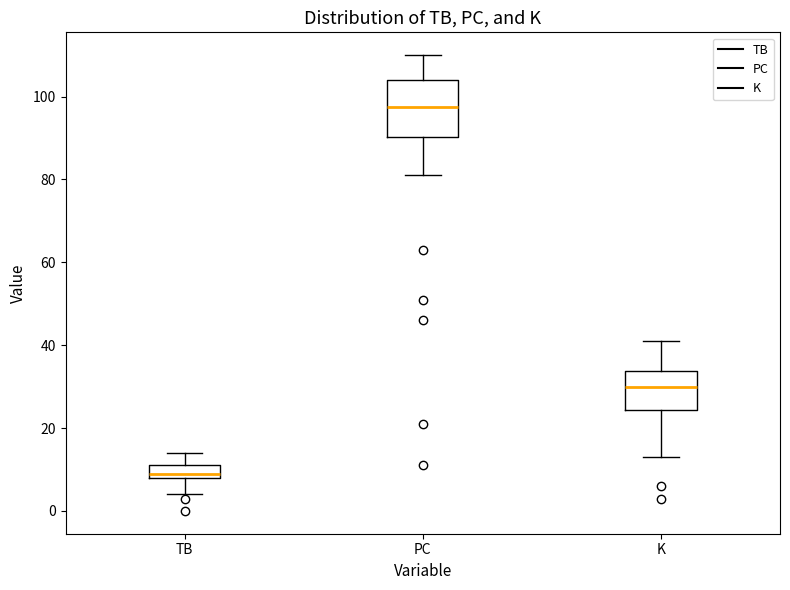

Which box is the tallest, from its lower edge to its upper edge?

PC